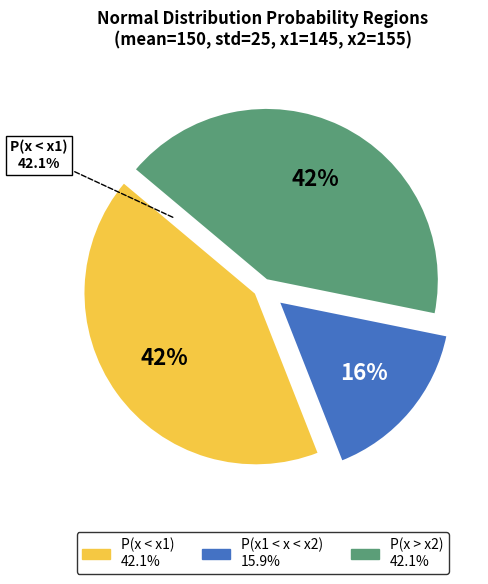

What percentage do P(x < x1) and P(x1 < x < x2) together represent?

57.9%